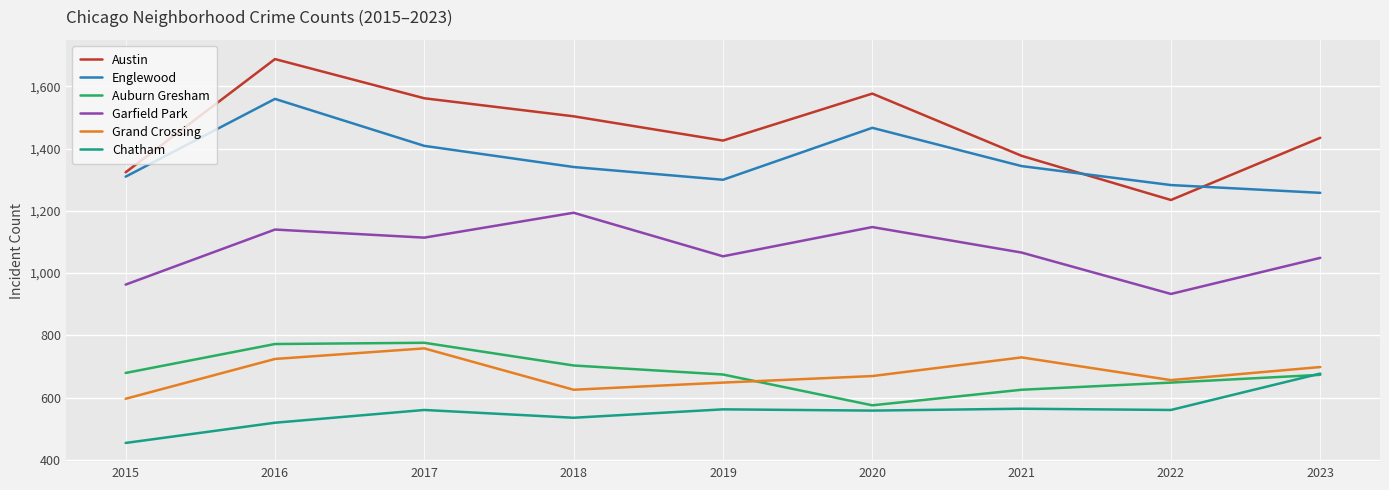

True or false: Austin and Chatham cross at least once.

False